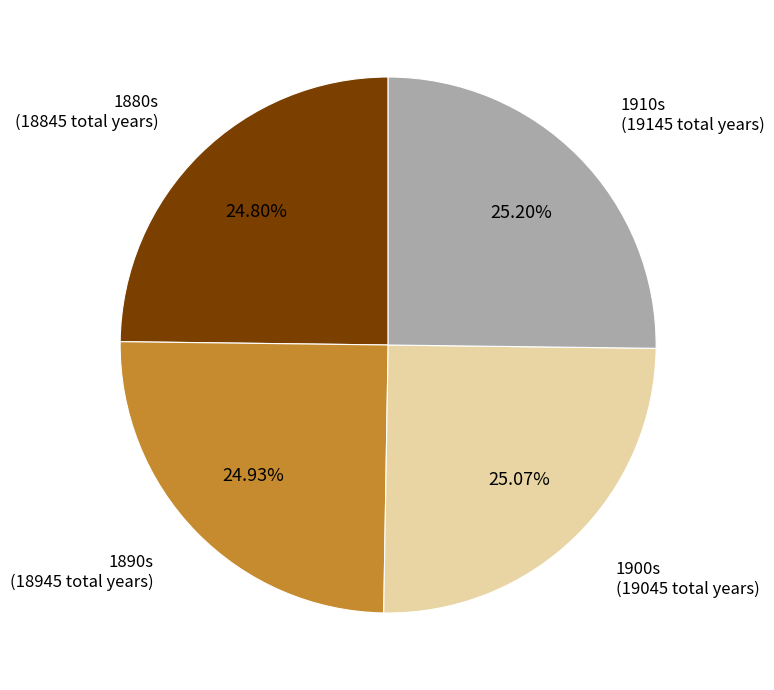

Approximately how many times larger is the value at 1900s compared to 1880s?

1.0